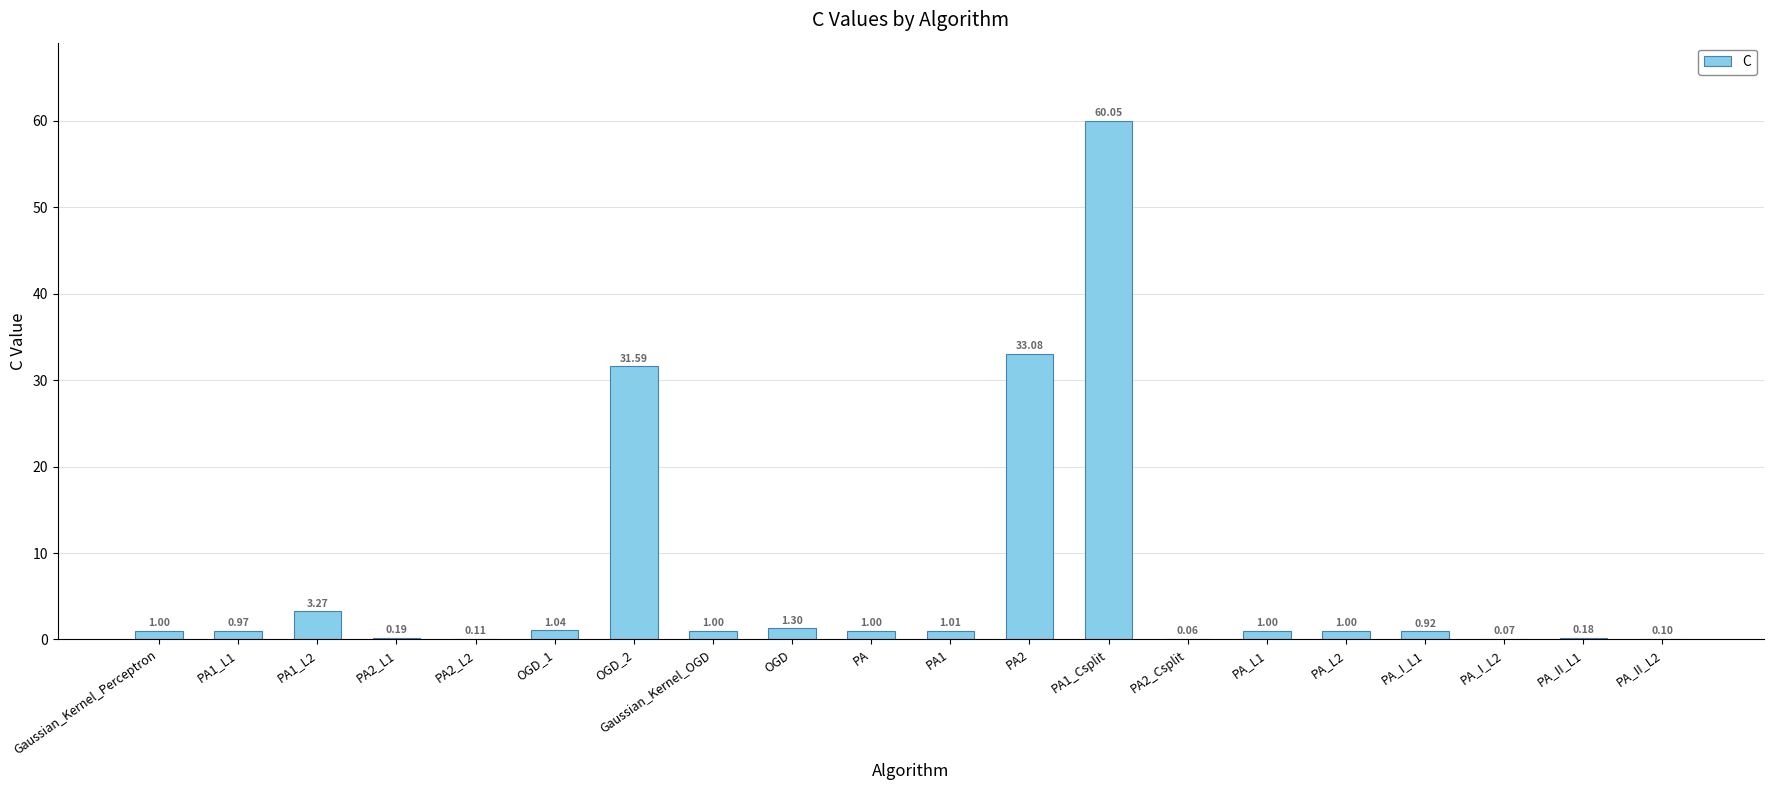

Which has a higher value, PA2_Csplit or PA_II_L2?

PA_II_L2